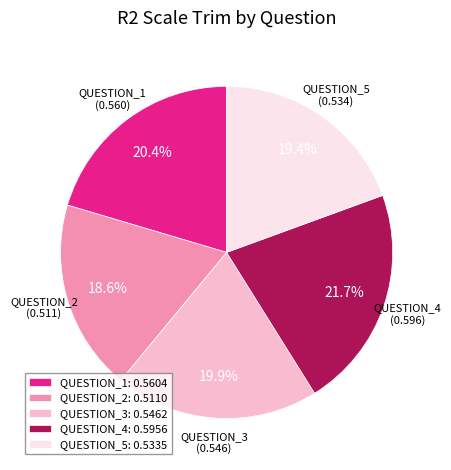

To the nearest percent, what is the difference between the largest and smallest slice percentages?

3%